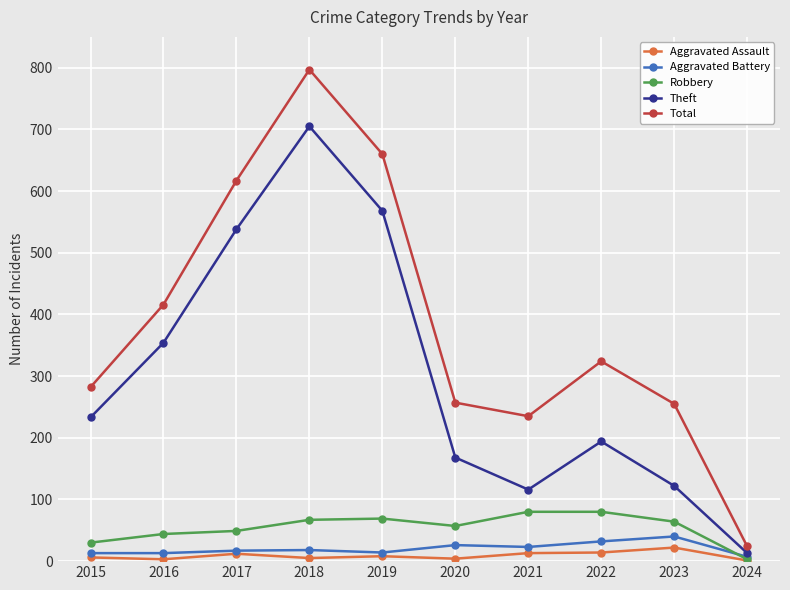

True or false: Aggravated Battery and Total cross at least once.

False